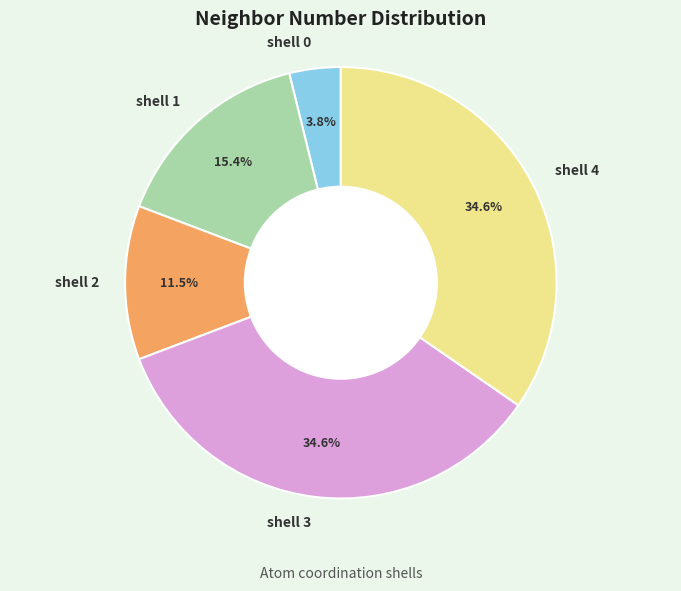

How many slices are in this pie chart?

5